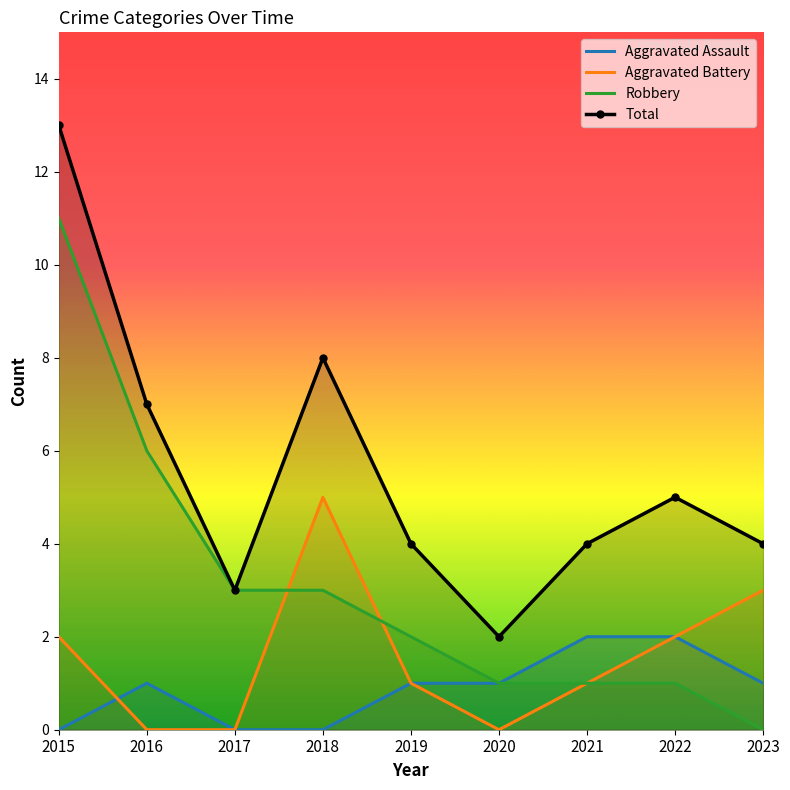

How many values in the Aggravated Assault series exceed 1?

2